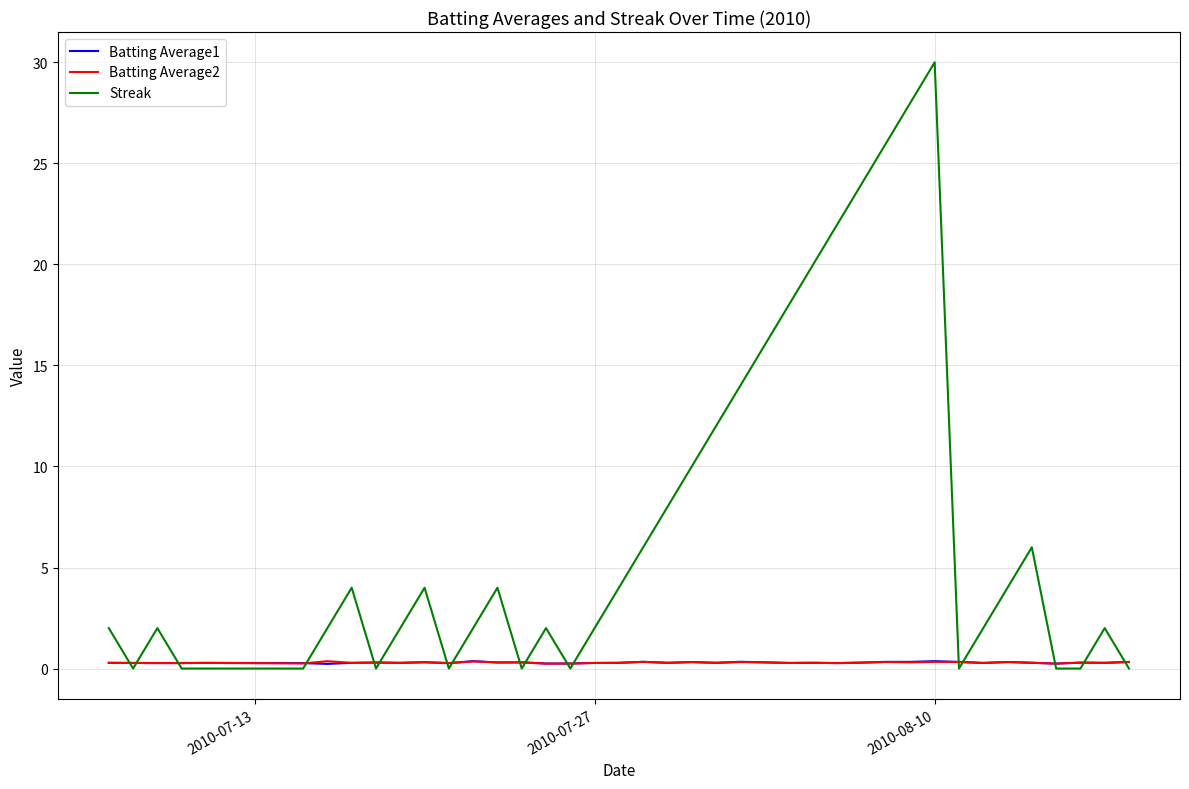

What is the maximum value shown in the chart?

30.0